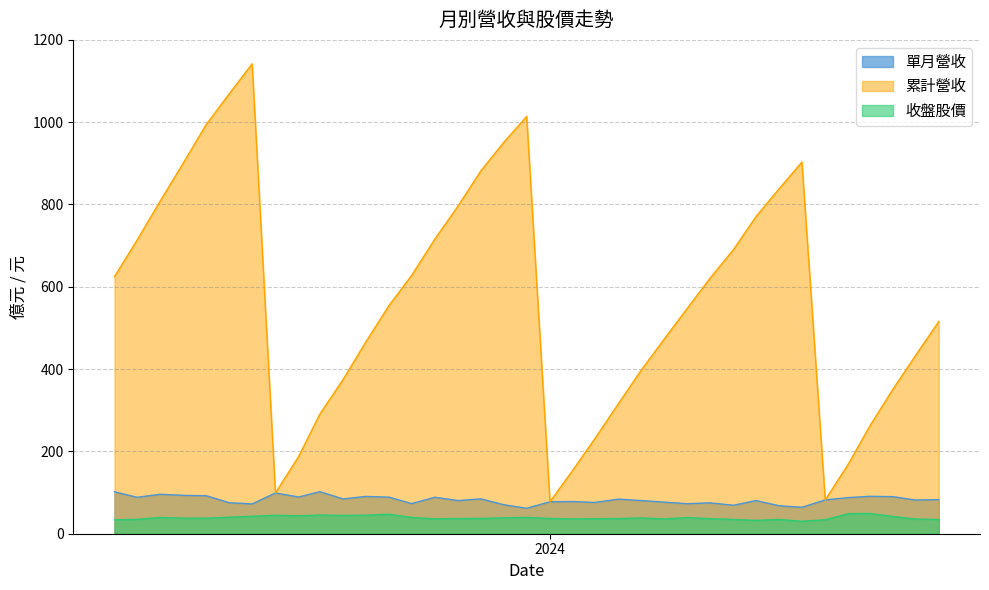

At which category is the sum across all series the highest?

2022-12